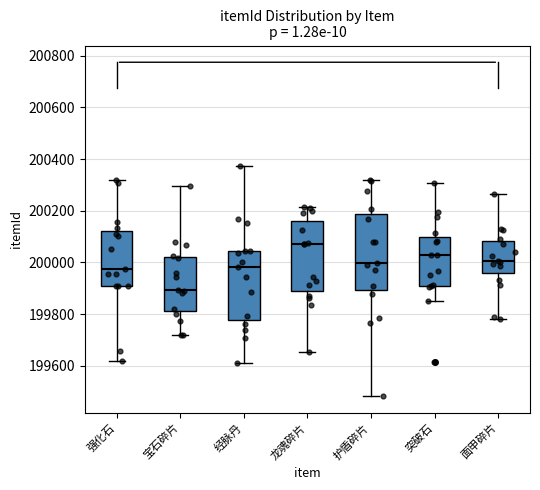

Reading left to right, transcribe this box plot: for each box, give where its median line is, the range the box spans, and where its two whiskers end, as read against the y-axis. The values are not printed on the chart, so give them approximately, as read against the axis.

强化石: median 199980, box 199900 to 200120, whiskers 199620 to 200320
宝石碎片: median 199900, box 199820 to 200020, whiskers 199720 to 200300
经脉丹: median 199980, box 199780 to 200040, whiskers 199620 to 200380
龙魂碎片: median 200060, box 199900 to 200160, whiskers 199660 to 200220
护盾碎片: median 200000, box 199900 to 200180, whiskers 199480 to 200320
突破石: median 200020, box 199900 to 200100, whiskers 199860 to 200300
面甲碎片: median 200000, box 199960 to 200080, whiskers 199780 to 200260